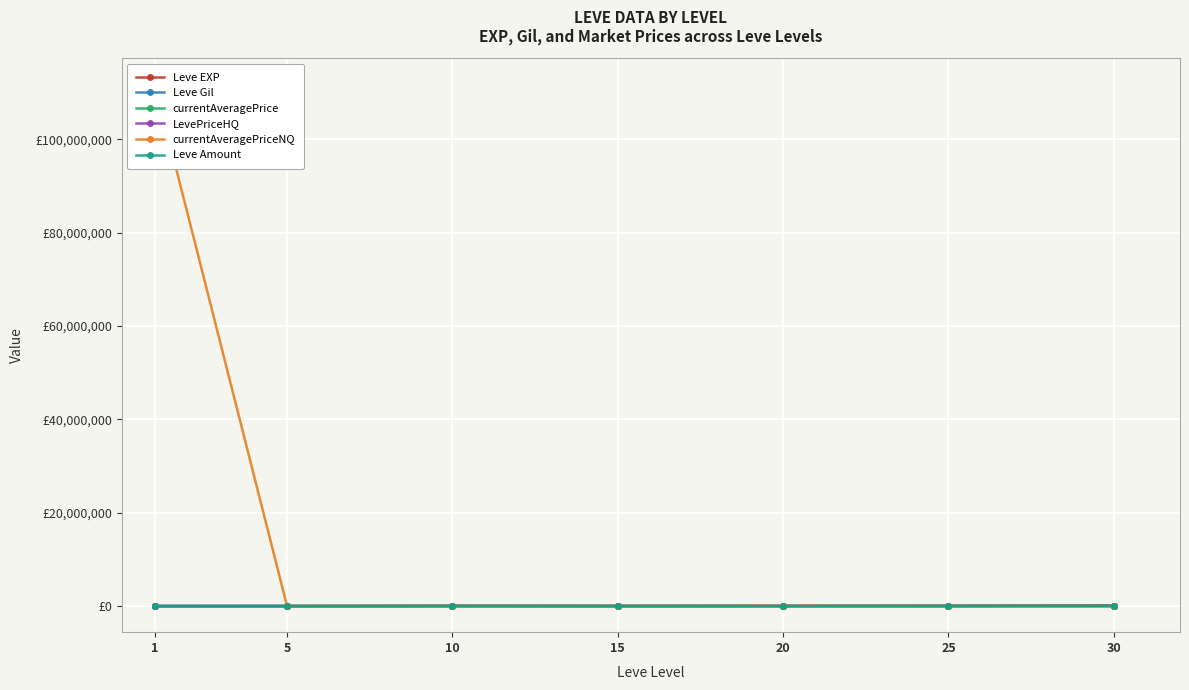

How many values in the currentAveragePrice series exceed 5885?

3